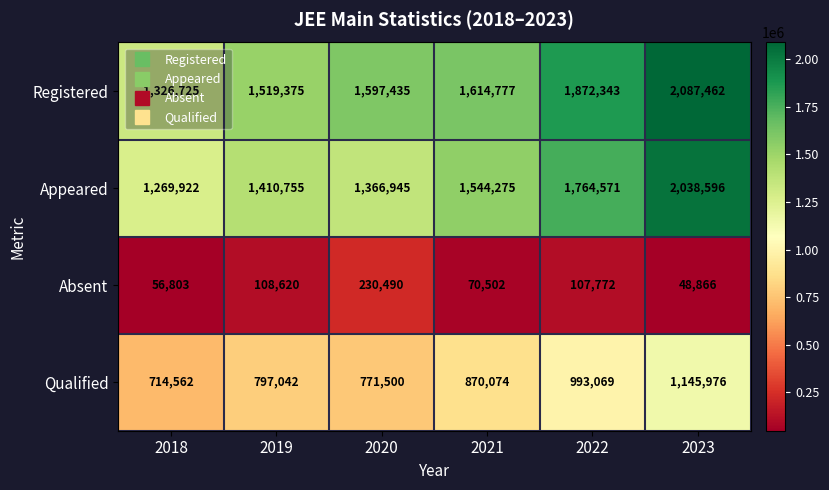

Is it true that Qualified equals 419816 at 2018?

False